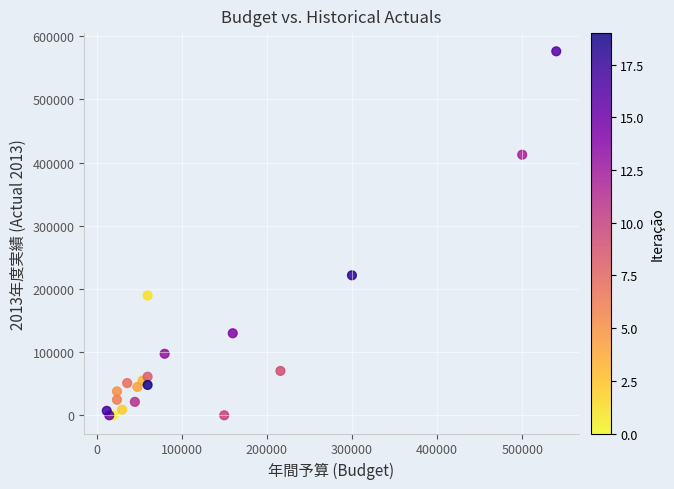

What Y value in the scatter plot is closest to 288000?

221534